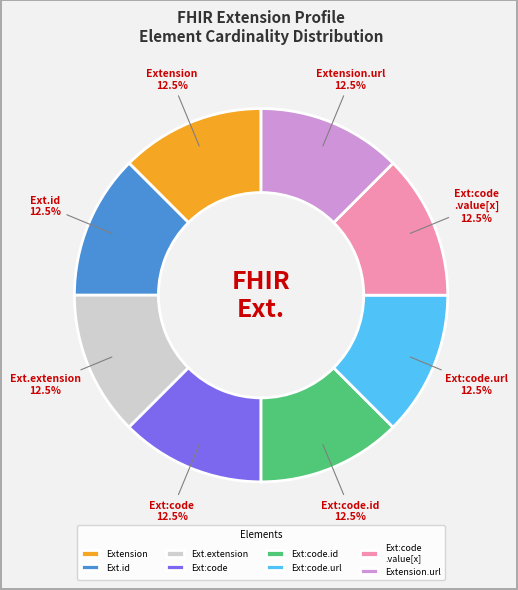

Is there any slice that represents more than half of the pie?

No